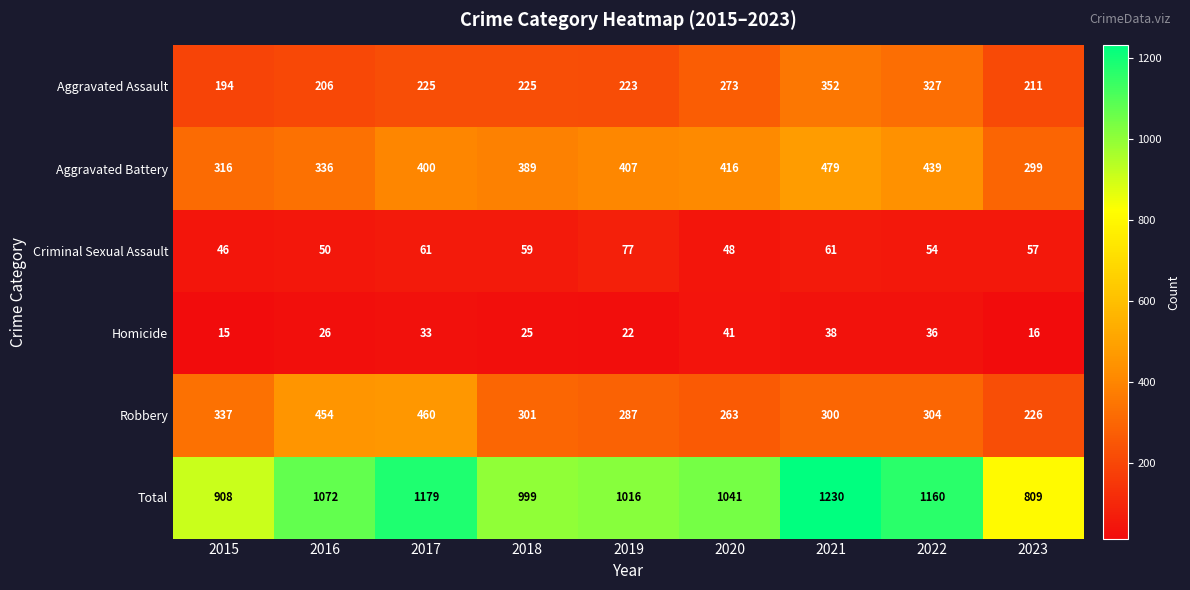

Rank the series at 2016 from lowest to highest value.

Homicide, Criminal Sexual Assault, Aggravated Assault, Aggravated Battery, Robbery, Total